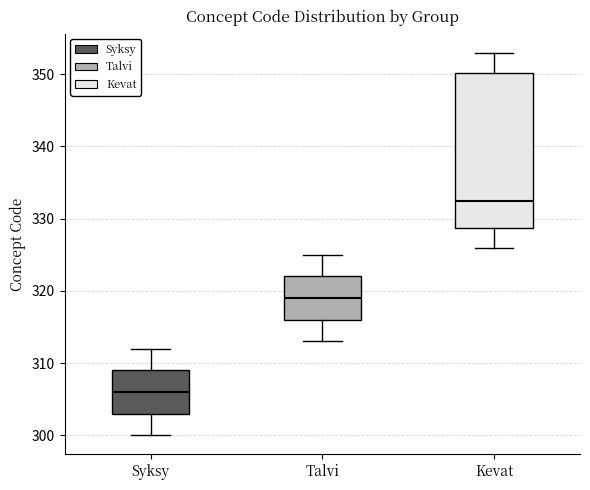

Reading left to right, transcribe this box plot: for each box, give where its median line is, the range the box spans, and where its two whiskers end, as read against the y-axis. The values are not printed on the chart, so give them approximately, as read against the axis.

Syksy: median 306, box 303 to 309, whiskers 300 to 312
Talvi: median 319, box 316 to 322, whiskers 313 to 325
Kevat: median 333, box 329 to 350, whiskers 326 to 353